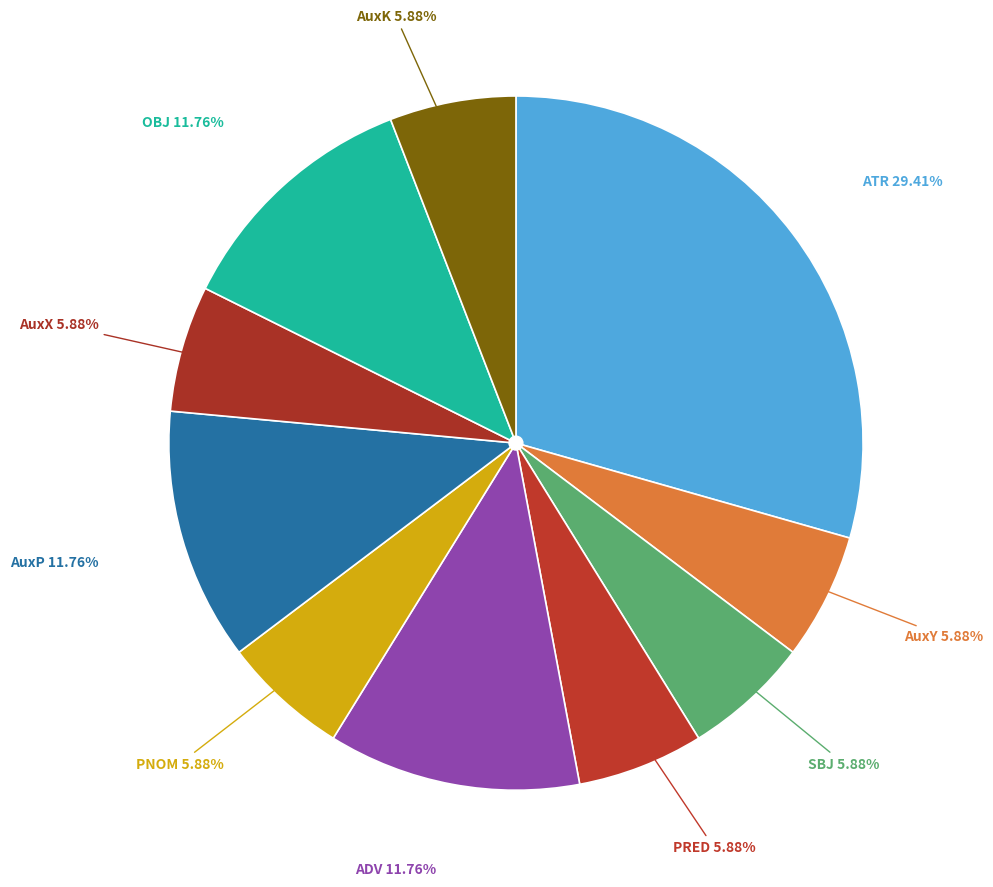

How many slices are in this pie chart?

10